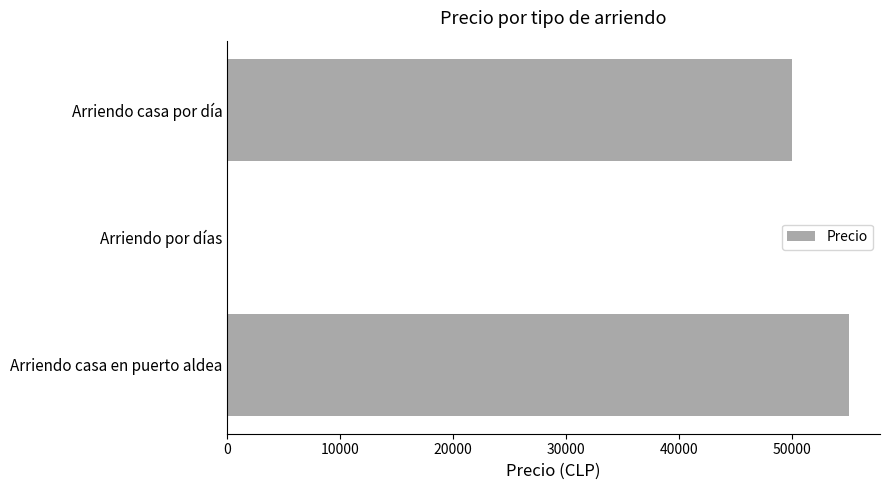

Are the bars grouped side by side (vs. stacked)?

No